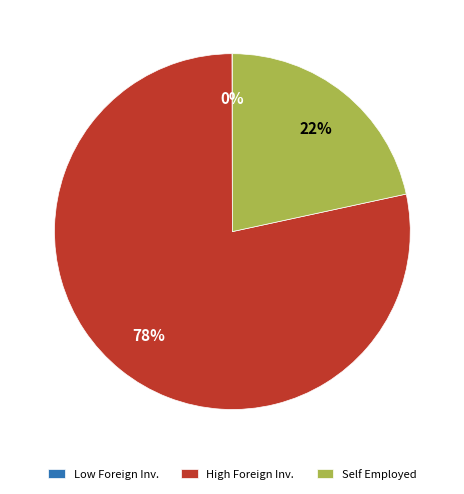

To the nearest percent, what portion does Self Employed represent?

22%